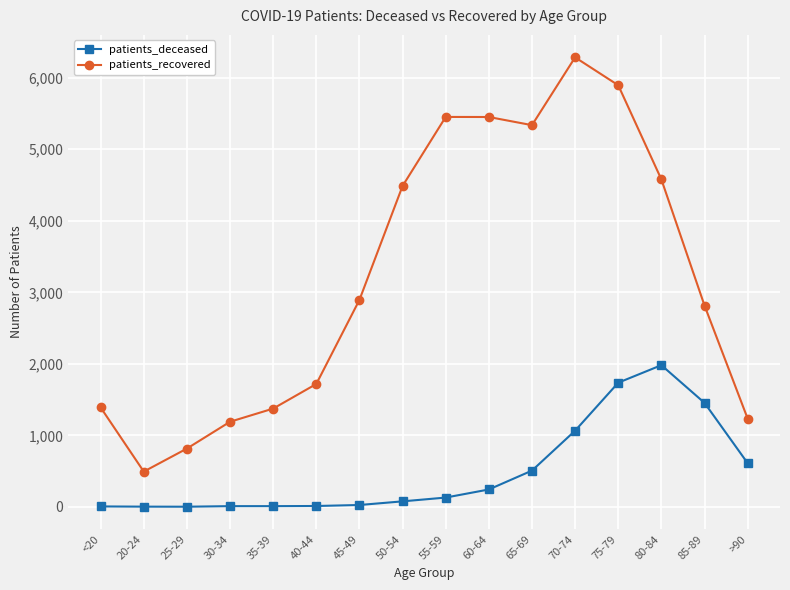

Does the chart have visible grid lines?

Yes